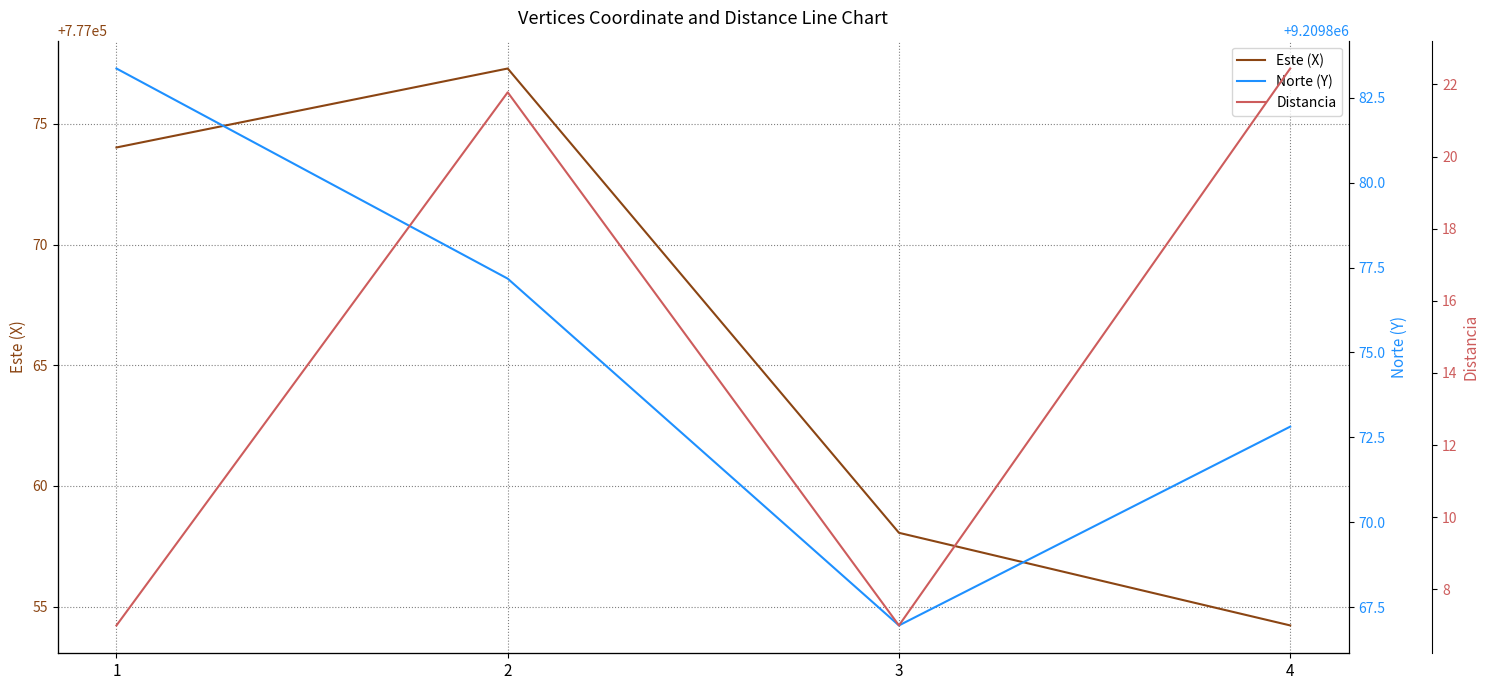

Between 3 and 4, which series saw the biggest shift?

Distancia